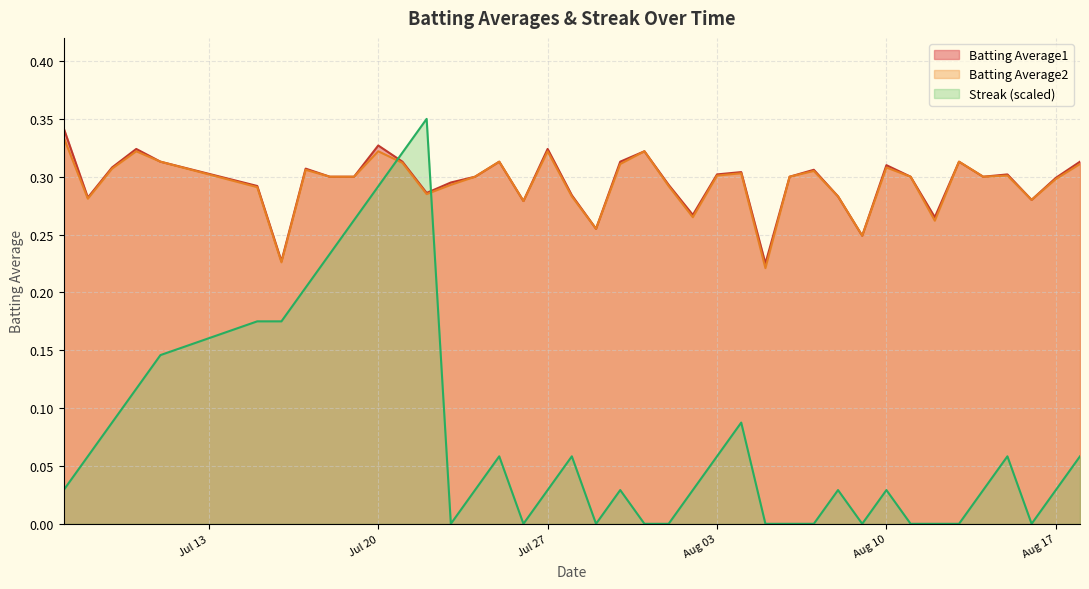

True or false: Batting Average2 and Streak cross at least once.

True